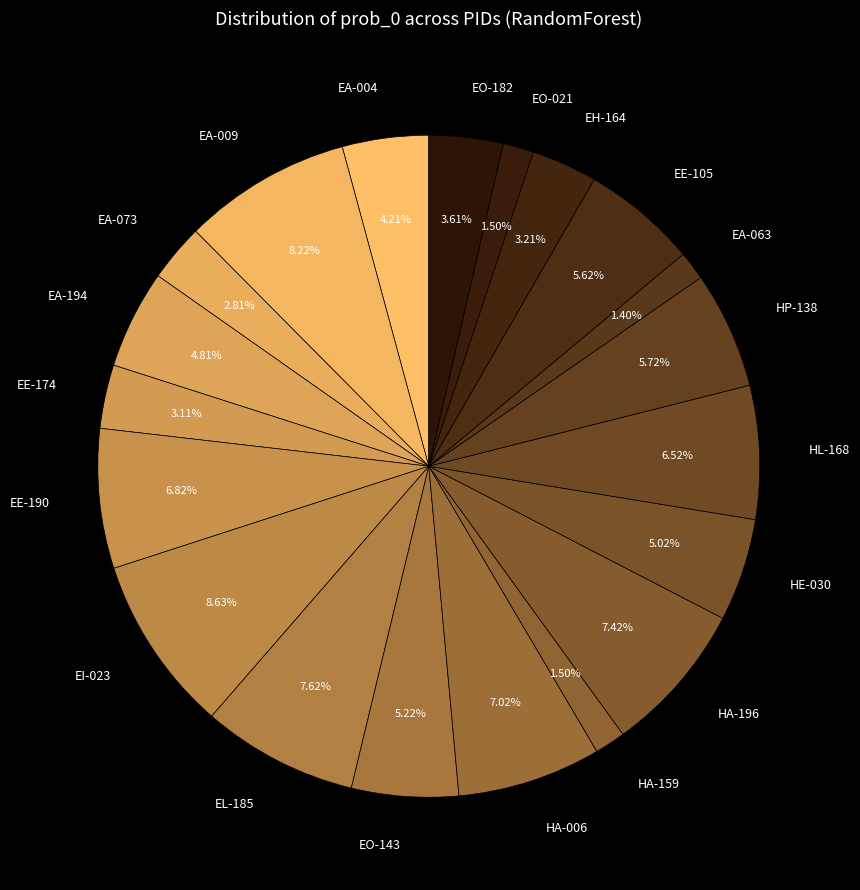

Count the number of slices in the pie.

20